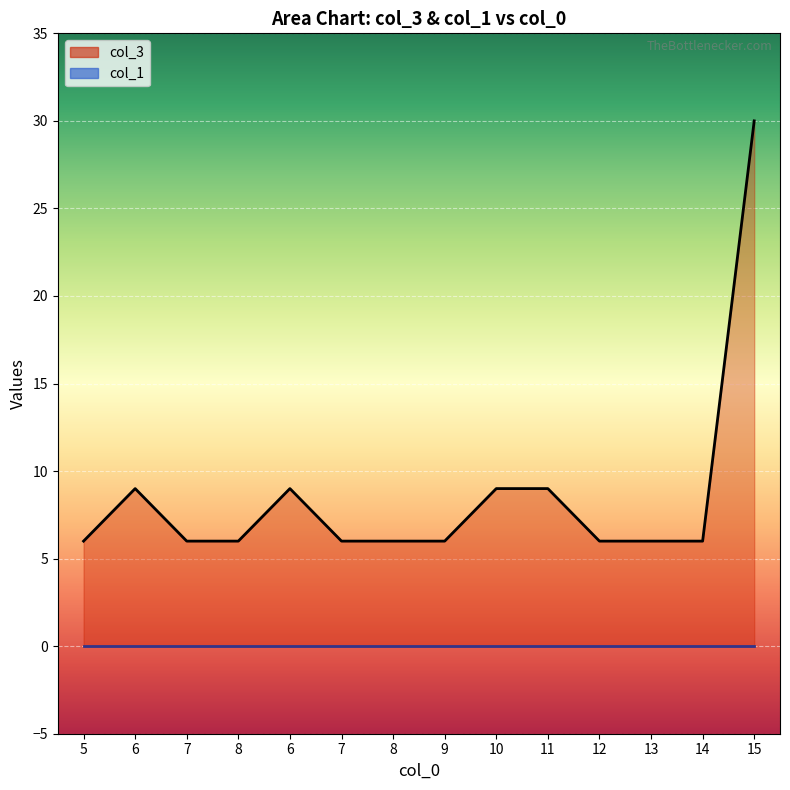

Count the values in the range 6 to 9.

13